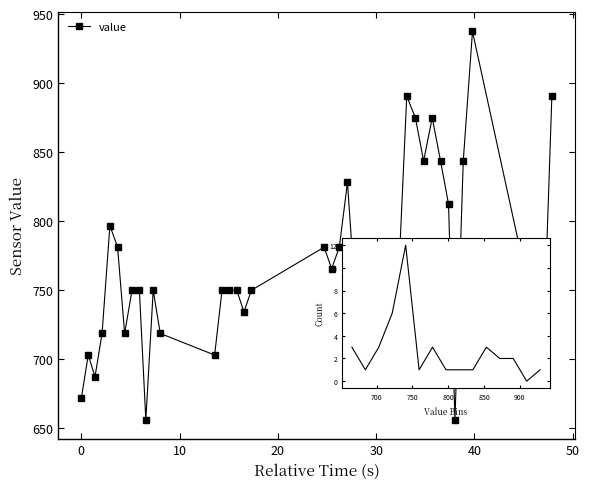

What is the maximum value shown in the chart?

937.5